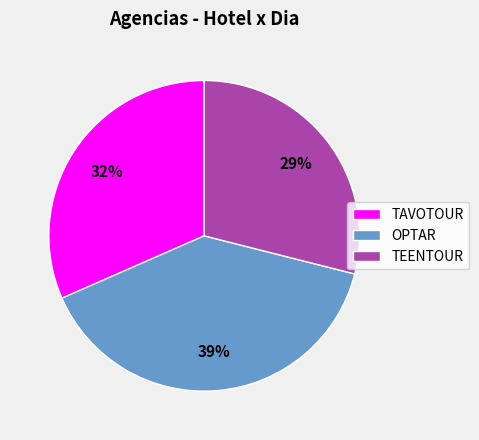

Rank the categories by value from lowest to highest.

TEENTOUR, TAVOTOUR, OPTAR